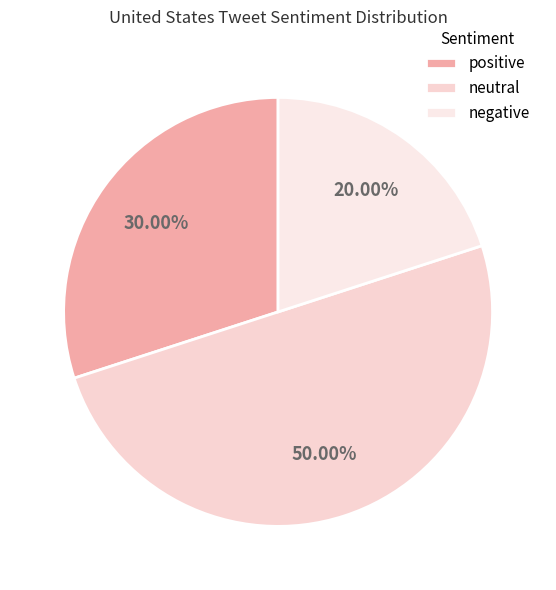

Which slice is the smallest?

negative